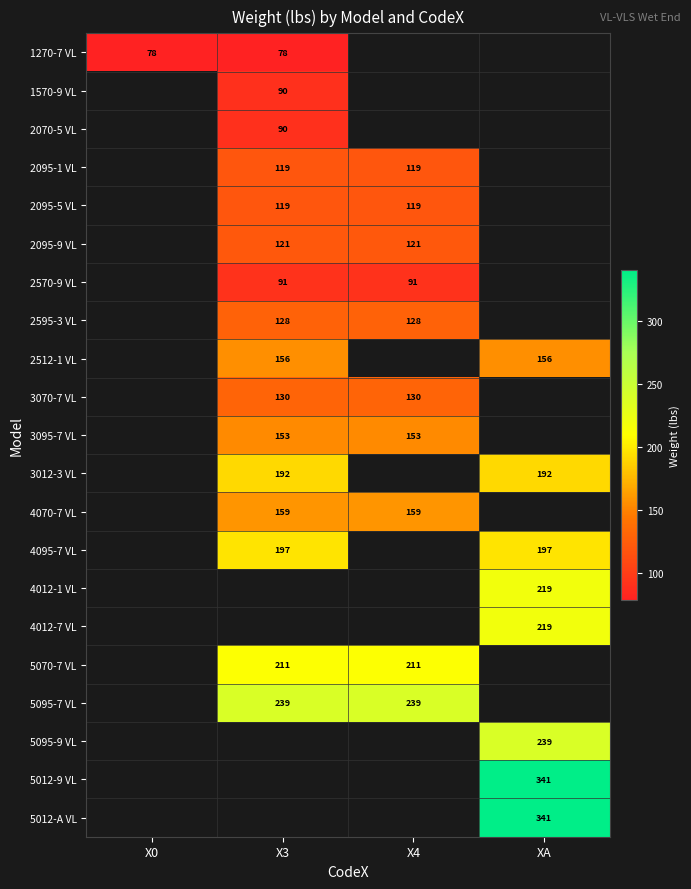

Which has a higher value, XA or X4?

X4